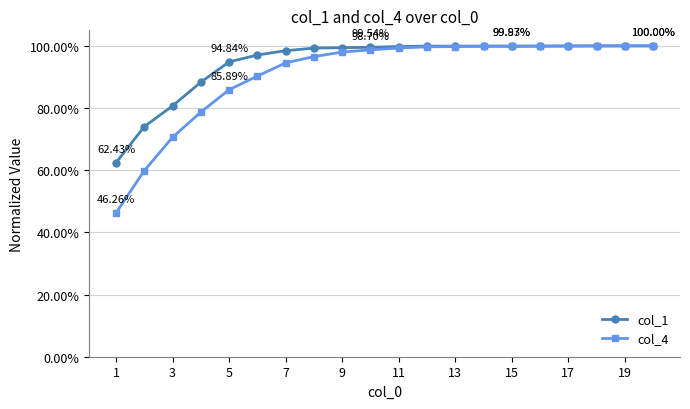

What are all the series names shown in the legend?

col_1, col_4